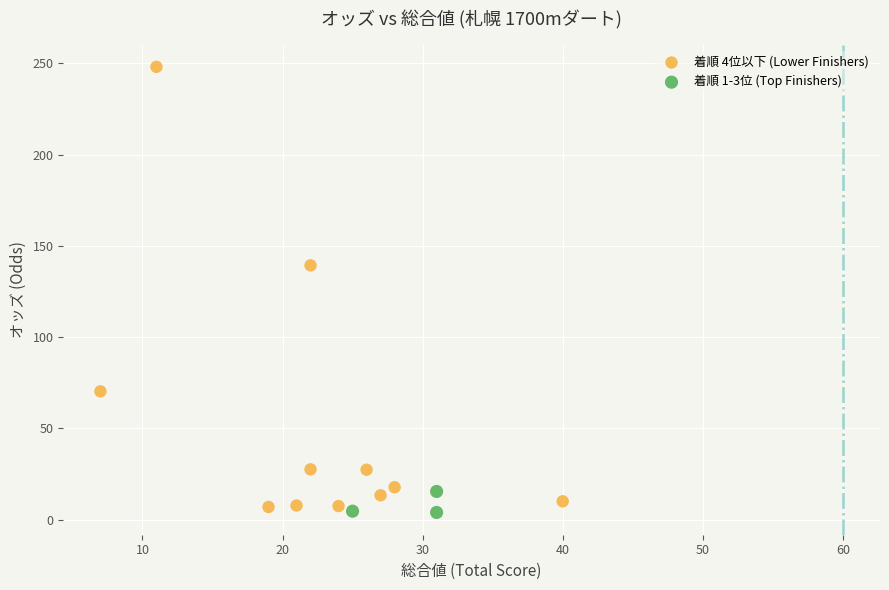

What are all the series names shown in the legend?

着順 4位以下 (Lower Finishers), 着順 1-3位 (Top Finishers)